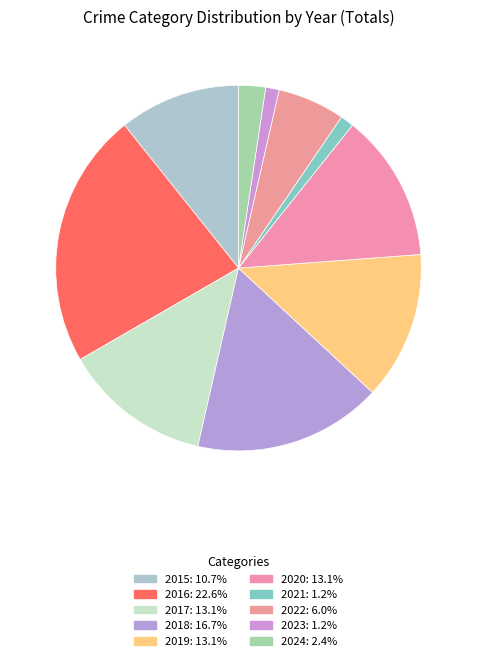

Count the number of slices in the pie.

10